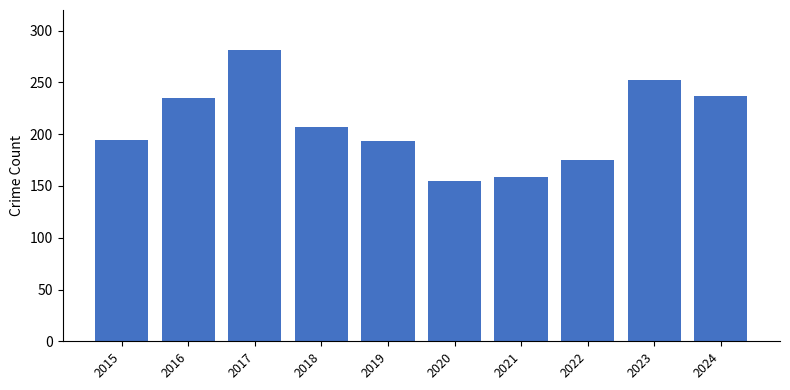

The chart shows a value of 311 at 2016. True or false?

False